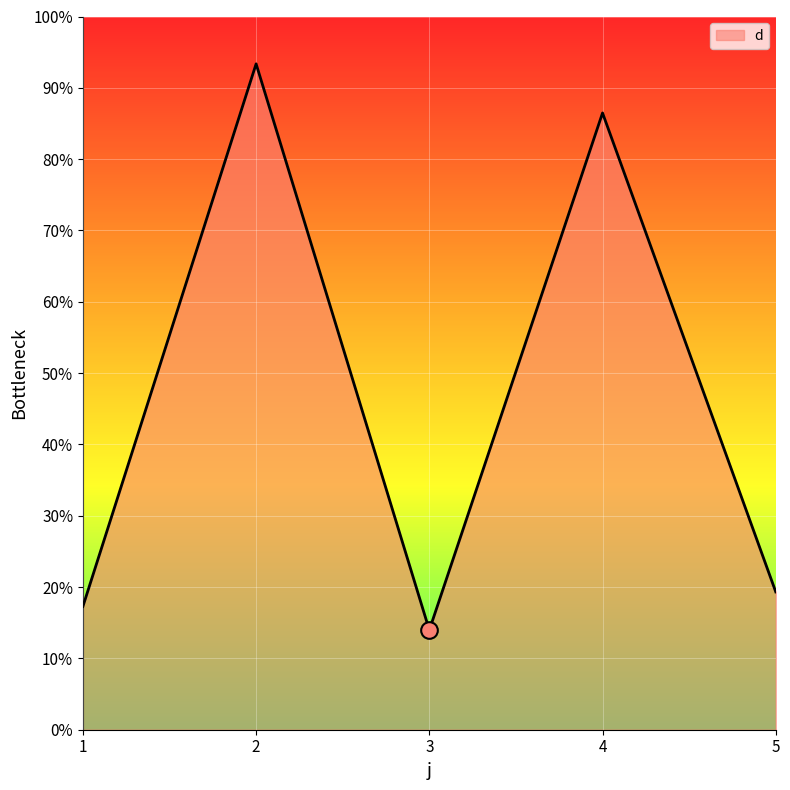

Reading left to right, transcribe all the data shown in this chart.

17.3	93.4	14.0	86.5	19.3